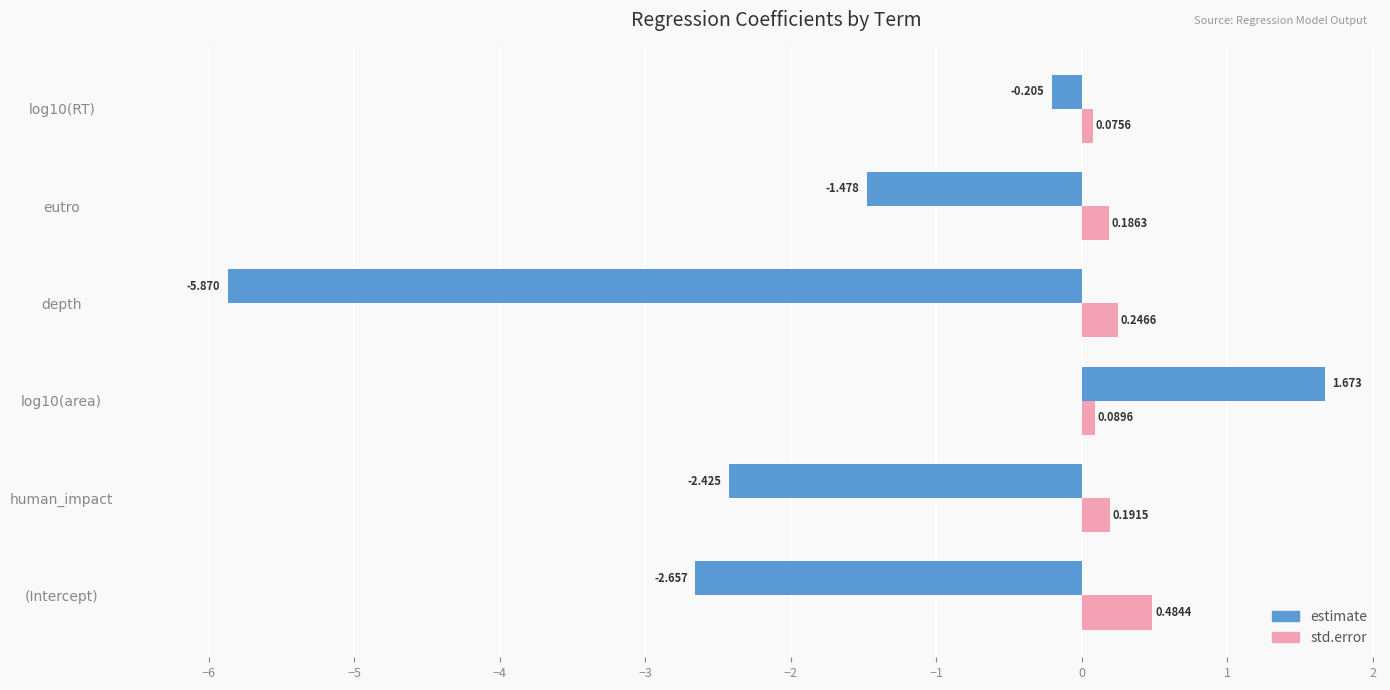

Is the value of estimate at (Intercept) greater than the value of std.error at log10(RT)?

No